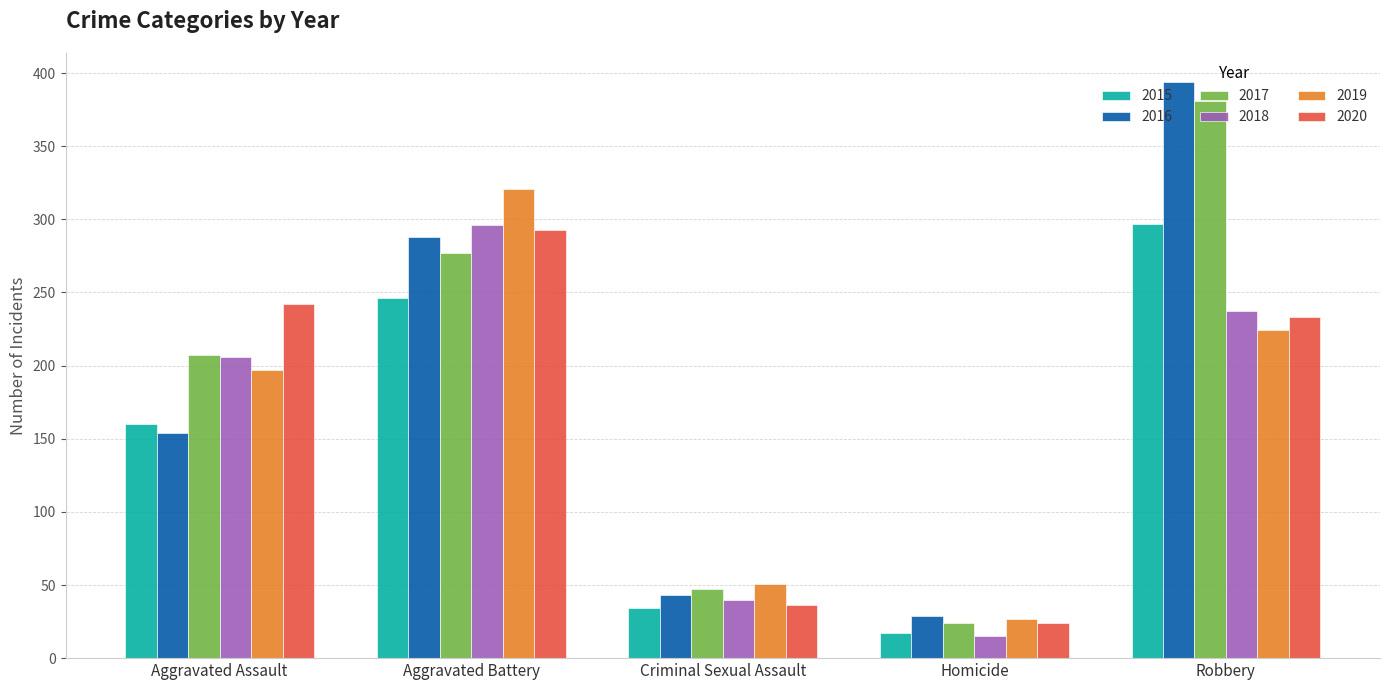

Reading left to right, transcribe all the data shown in this chart.

2015: 160	246	34	17	297
2016: 154	288	43	29	394
2017: 207	277	47	24	381
2018: 206	296	40	15	237
2019: 197	321	51	27	224
2020: 242	293	36	24	233